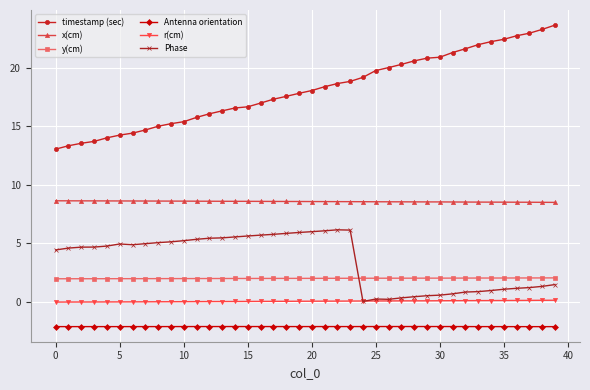

Is this an area chart (filled region under the line)?

No